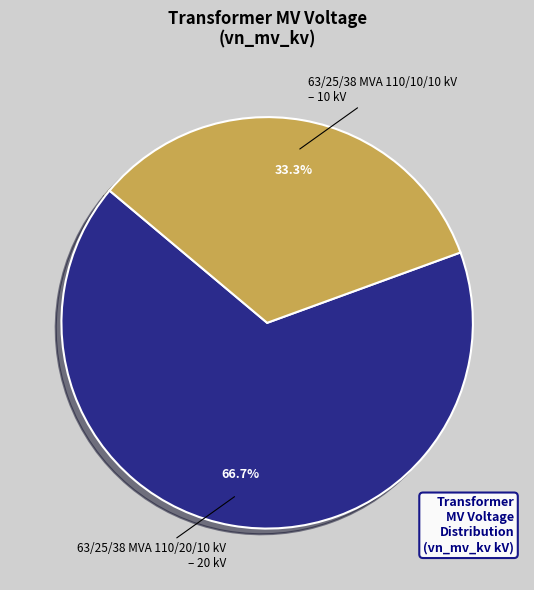

Combined, do 63/25/38 MVA 110/20/10 kV and 63/25/38 MVA 110/10/10 kV account for over 50%?

Yes